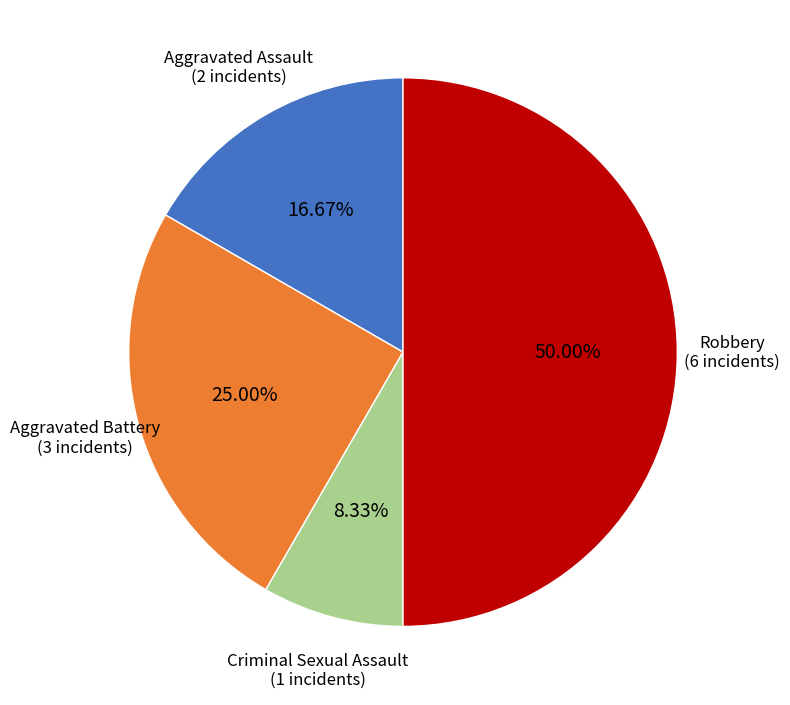

How many slices are in this pie chart?

4